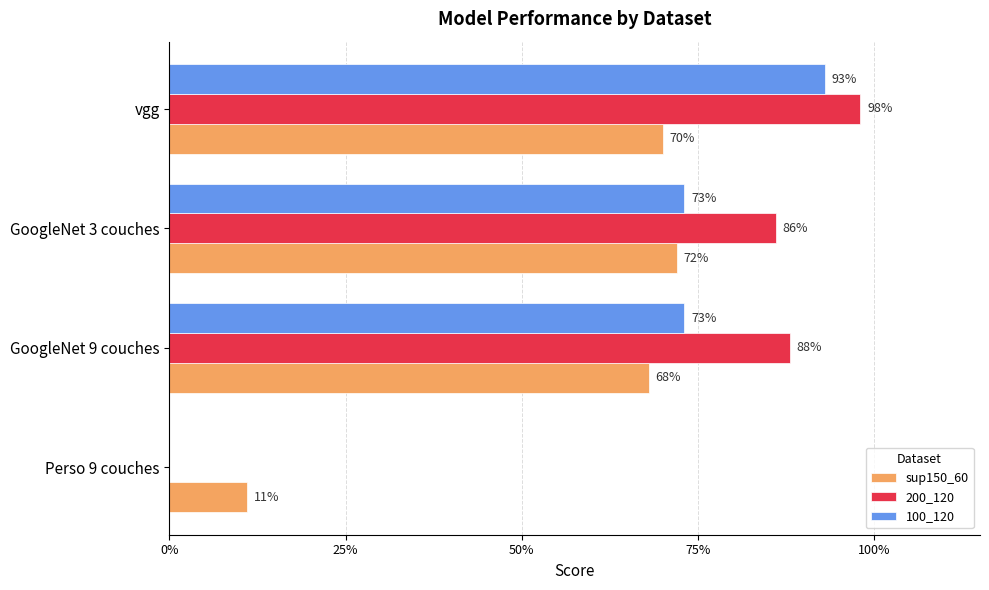

What is the highest value of the sup150_60 series?

0.7